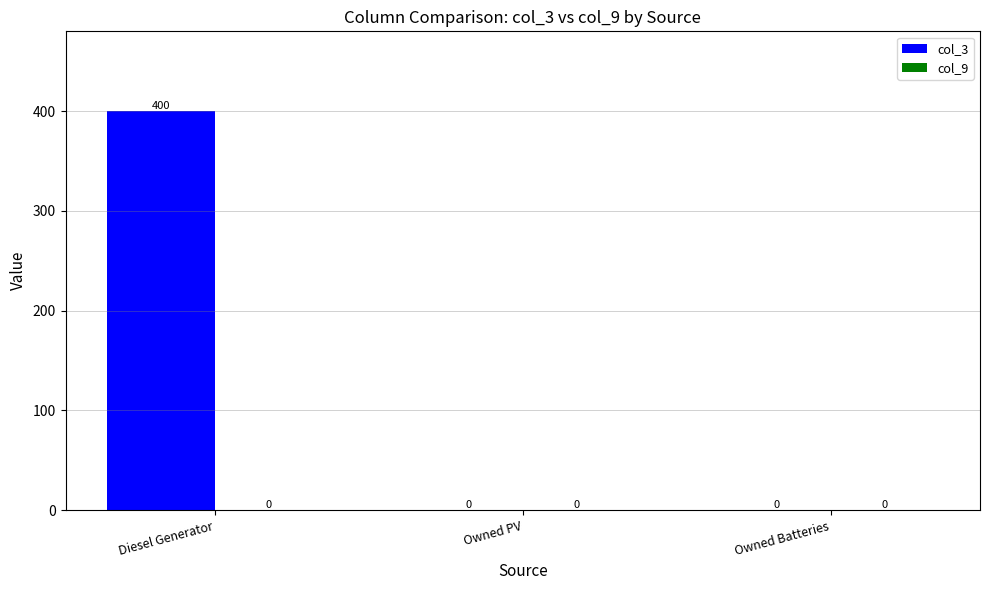

True or false: the data shows 400 at Diesel Generator.

True